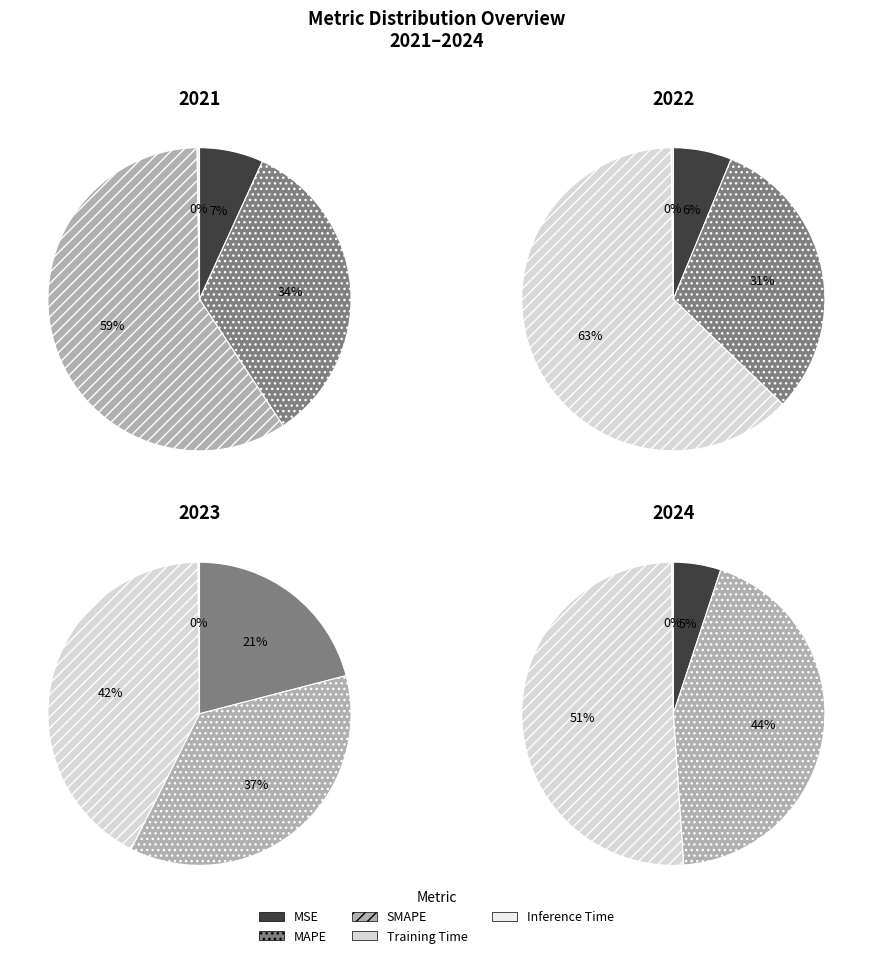

Combined, what portion of the pie is MSE and SMAPE?

39.1%